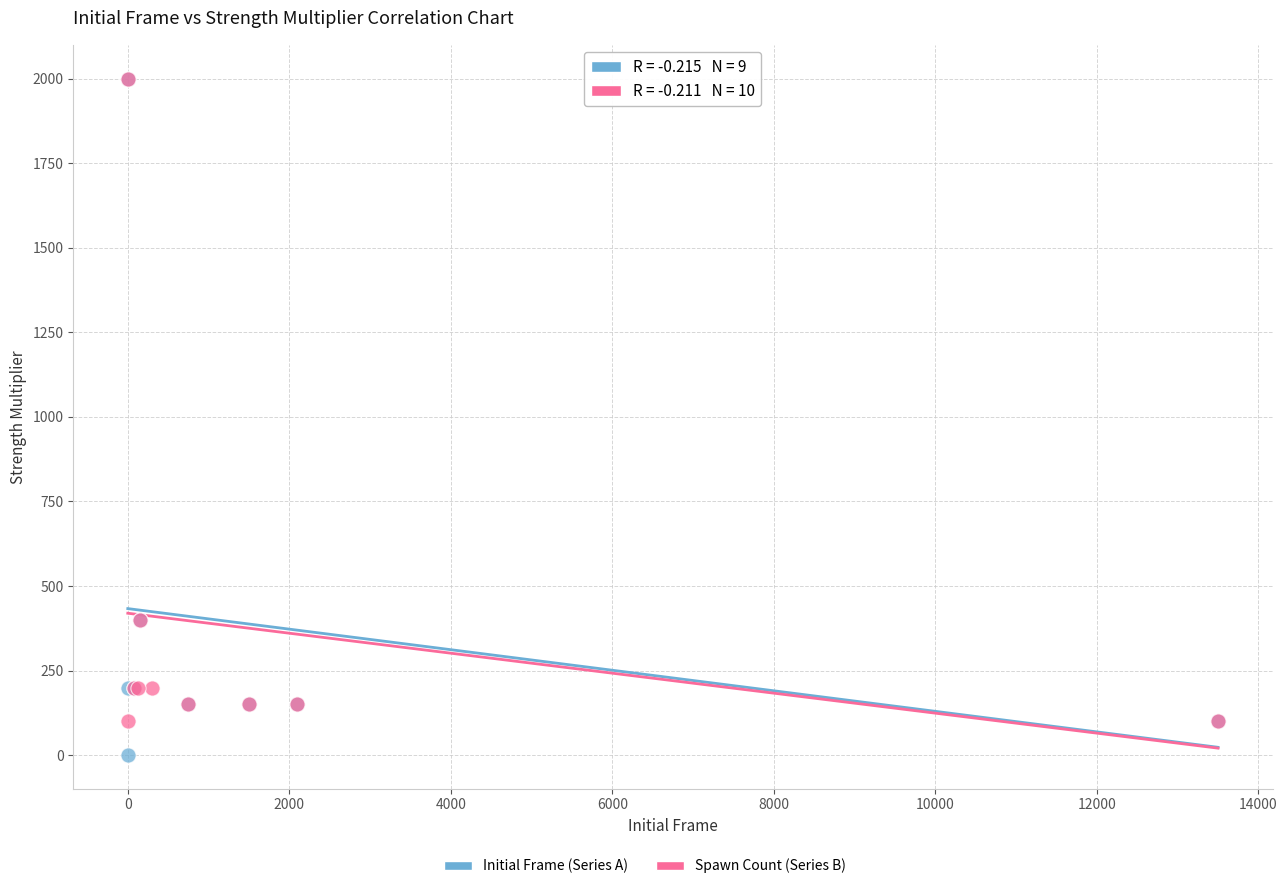

Which series contains the lowest Y value?

Initial Frame (Series A)